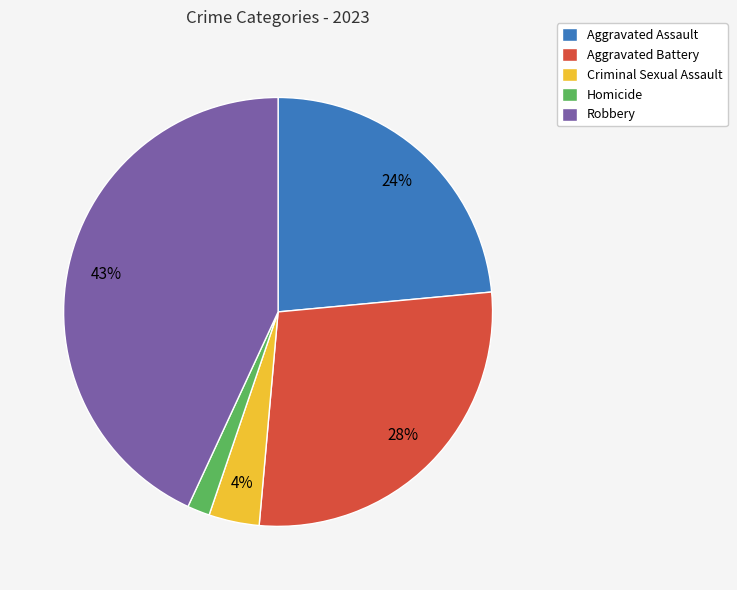

To the nearest percent, what percentage of the pie is Aggravated Assault?

24%